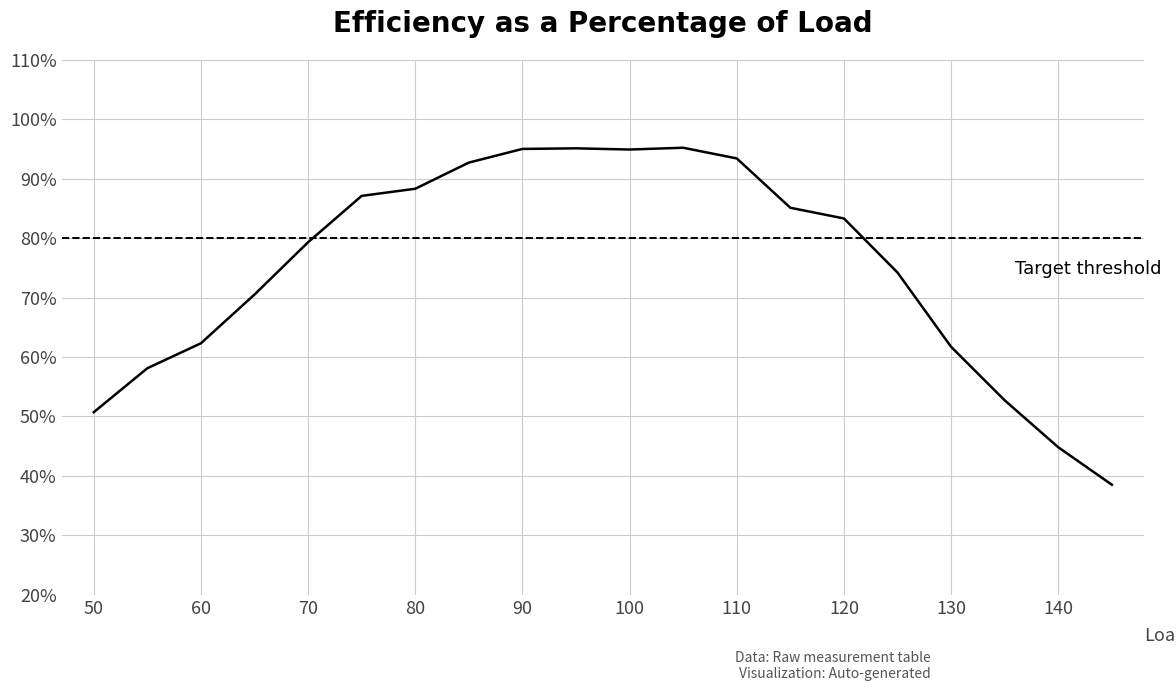

What is the smallest value displayed?

38.5